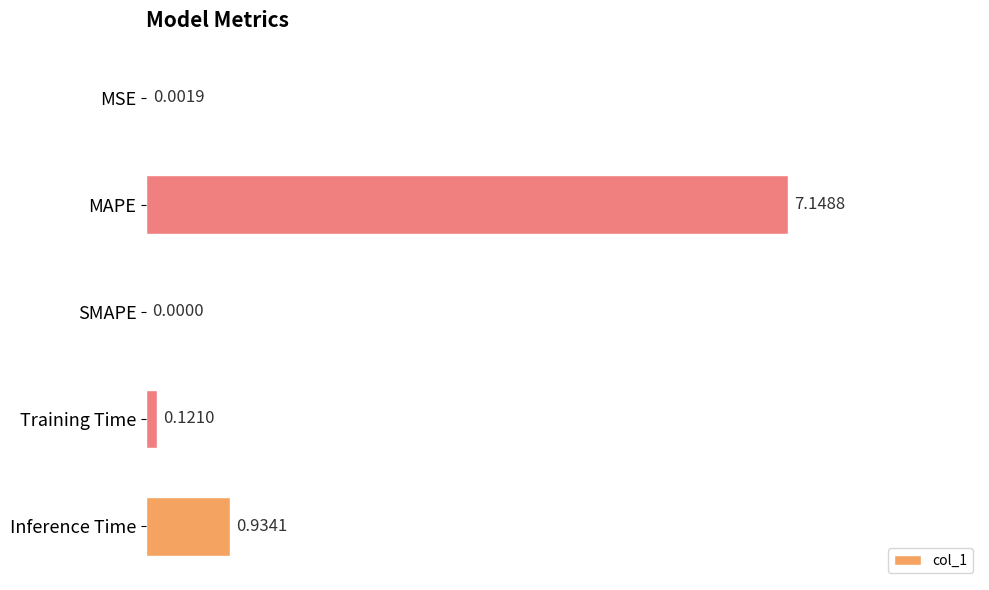

At which category does the chart reach its peak across all series?

MAPE